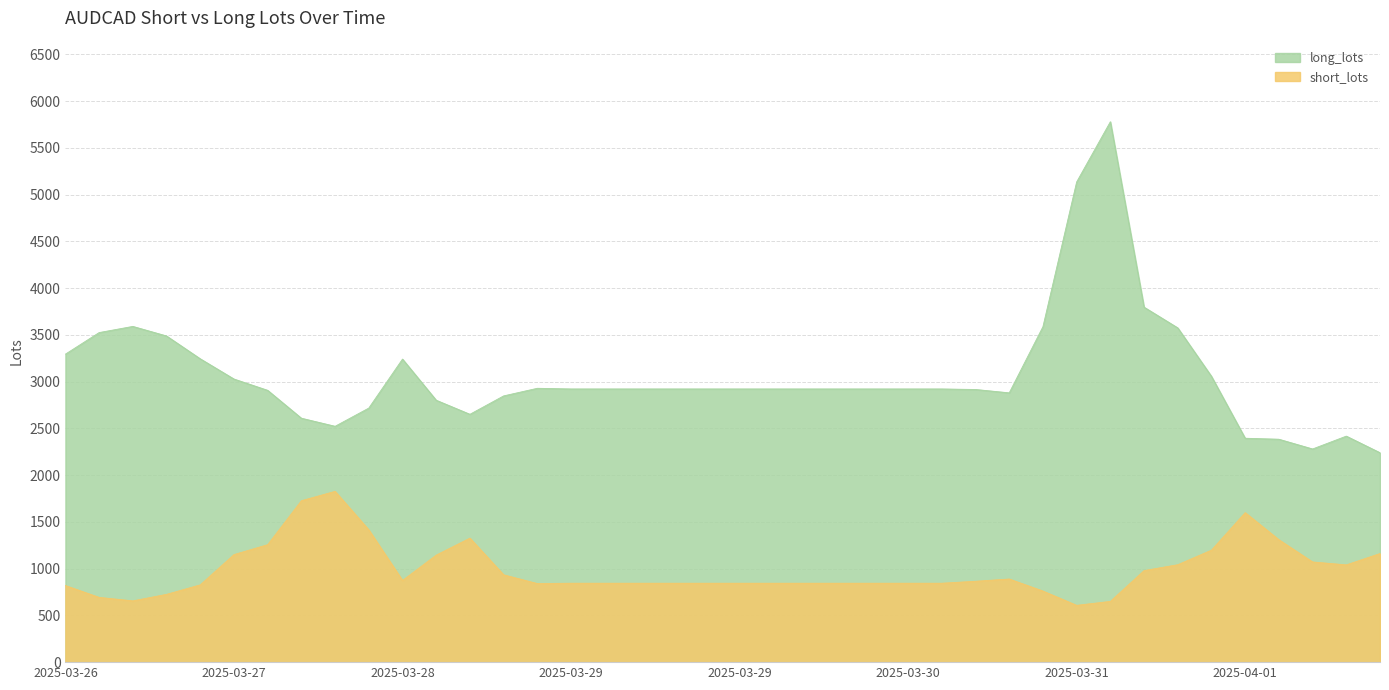

Between 2025-03-27 16:49 and 2025-04-01 03:31, which series saw the biggest shift?

long_lots